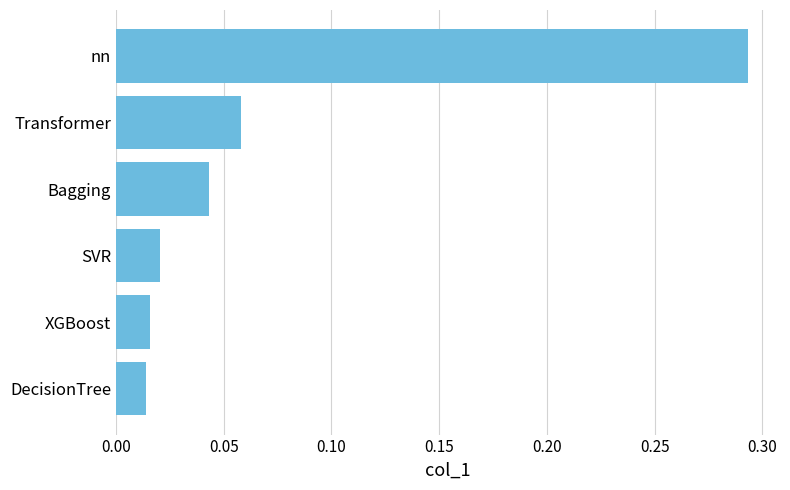

The chart shows a value of 0.1 at Bagging. True or false?

False